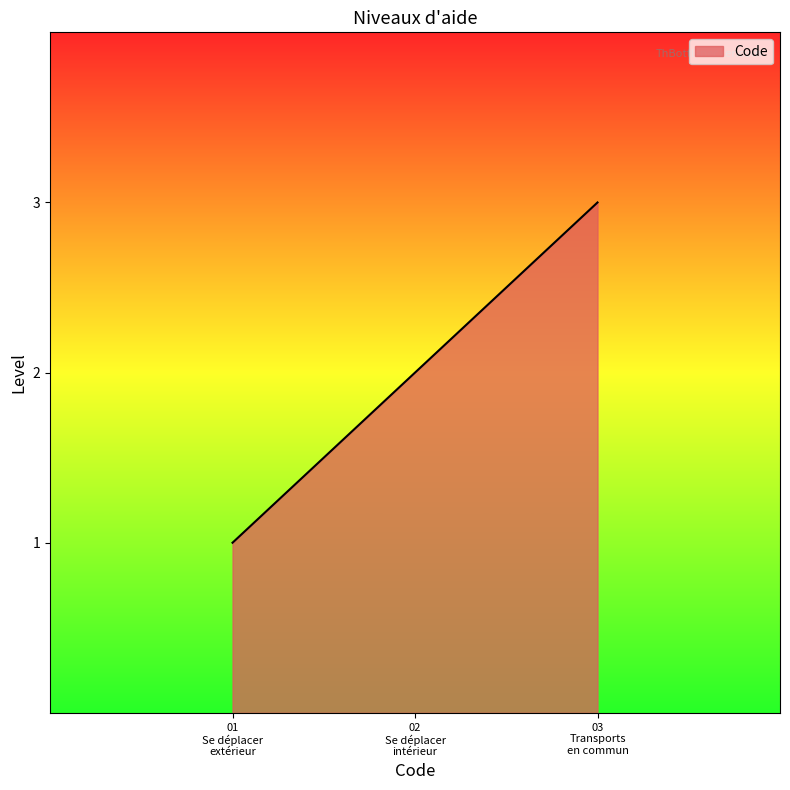

Rank the categories by value from lowest to highest.

01
Se déplacer
extérieur, 02
Se déplacer
intérieur, 03
Transports
en commun